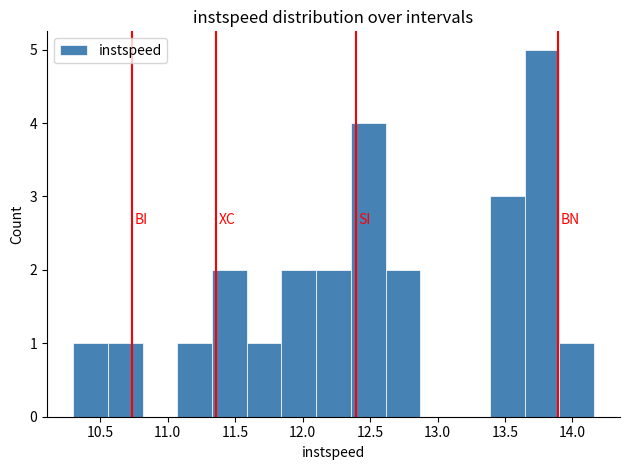

What is the height of the bar covering 13.65 to 13.90 on the x-axis? Neither the bar edges nor the heights are printed on the chart, so give them approximately, as read against the axes.

5